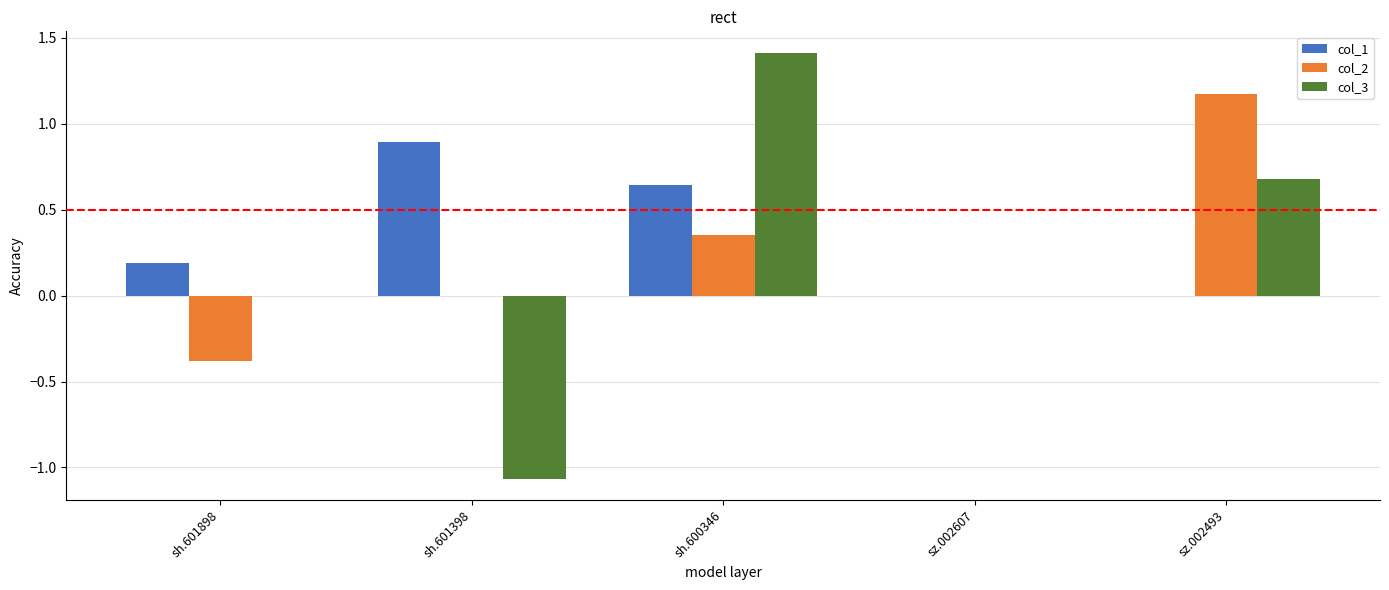

Between sh.601898 and sh.601398, which series saw the biggest shift?

col_3